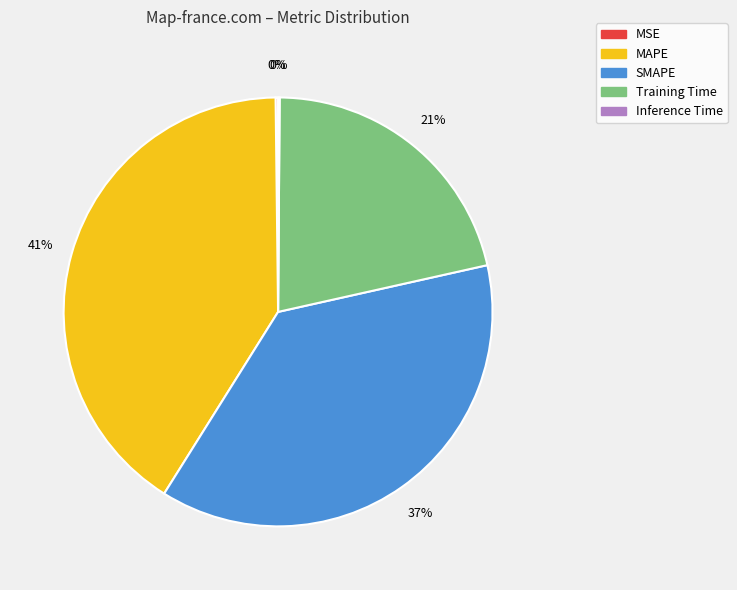

The Training Time slice represents 7% of the pie. True or false?

False